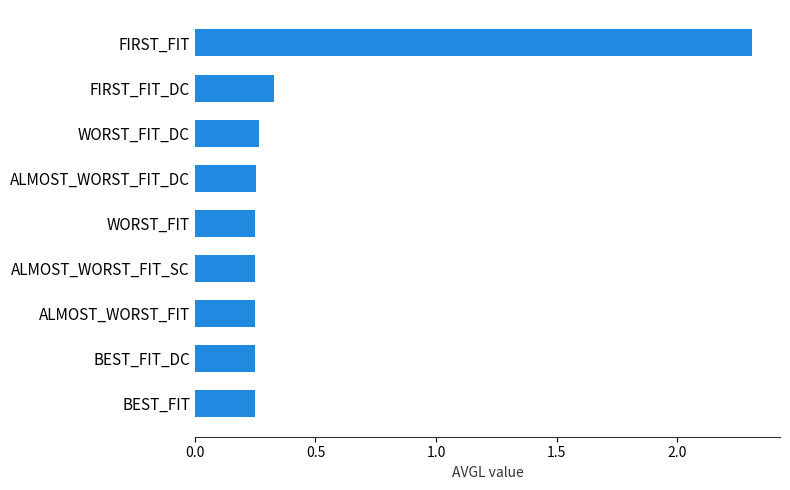

What is the sum of all values?

4.4